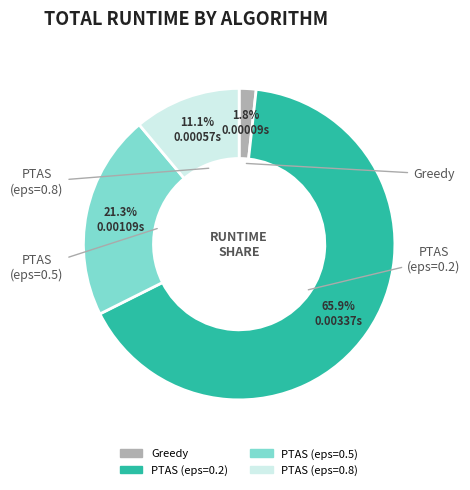

Is there a majority slice in this chart?

Yes